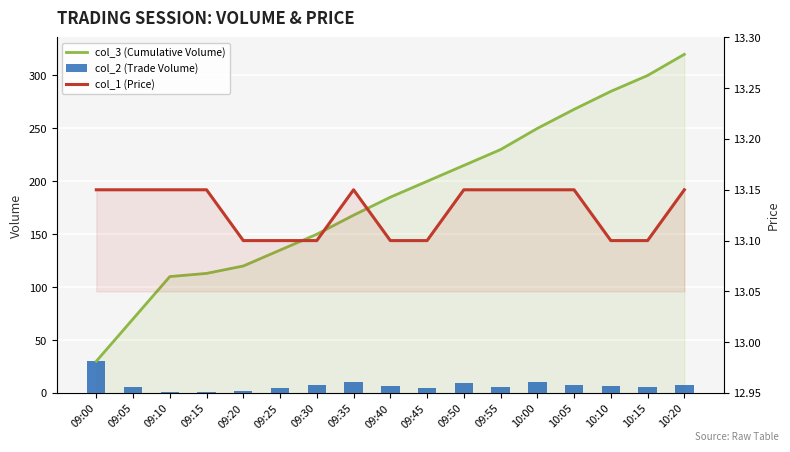

What is the sum of all col_1 (Price) values?

223.2